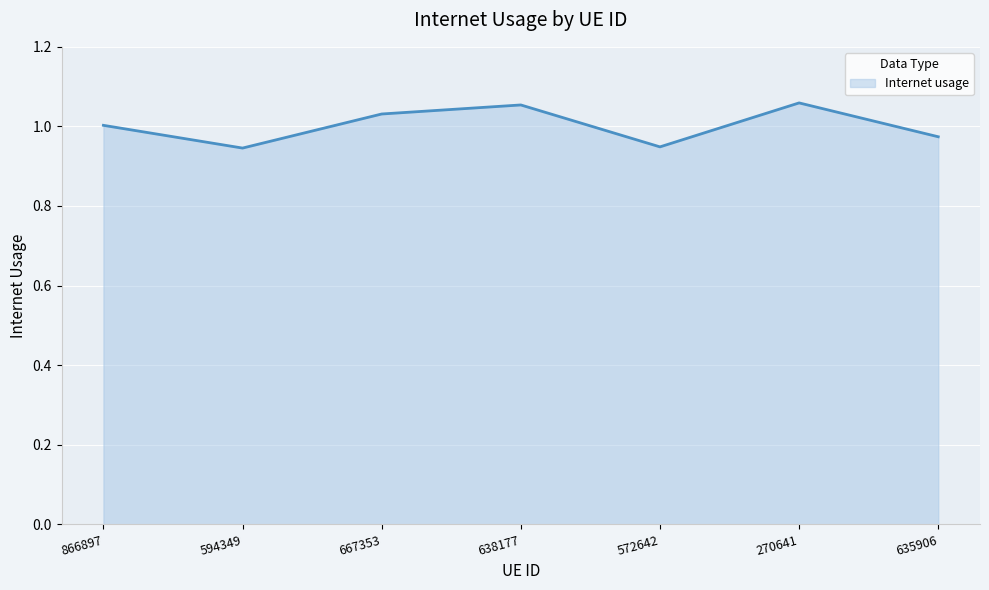

What position from the left is 270641?

6